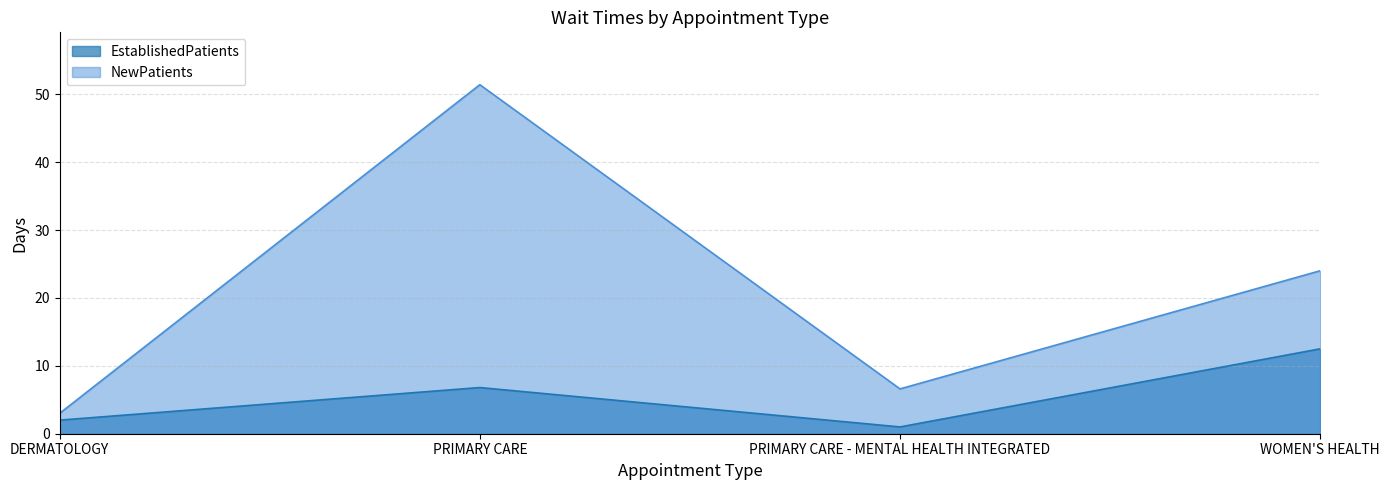

True or false: NewPatients has a value of 7.3 at WOMEN'S HEALTH.

False